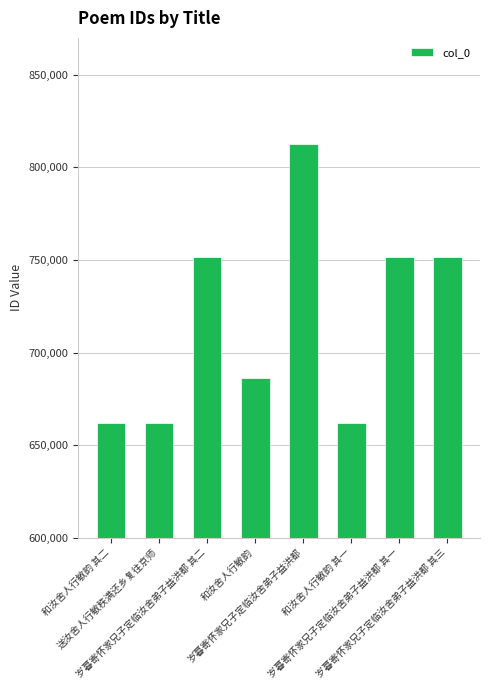

What is the minimum value shown in the chart?

661657